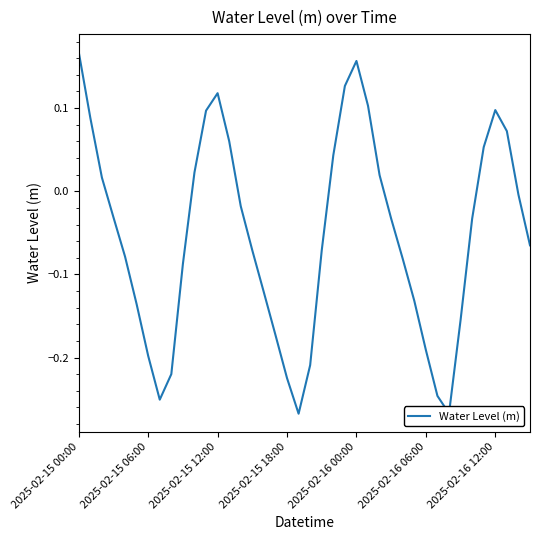

What is the difference between the maximum and minimum values?

0.4